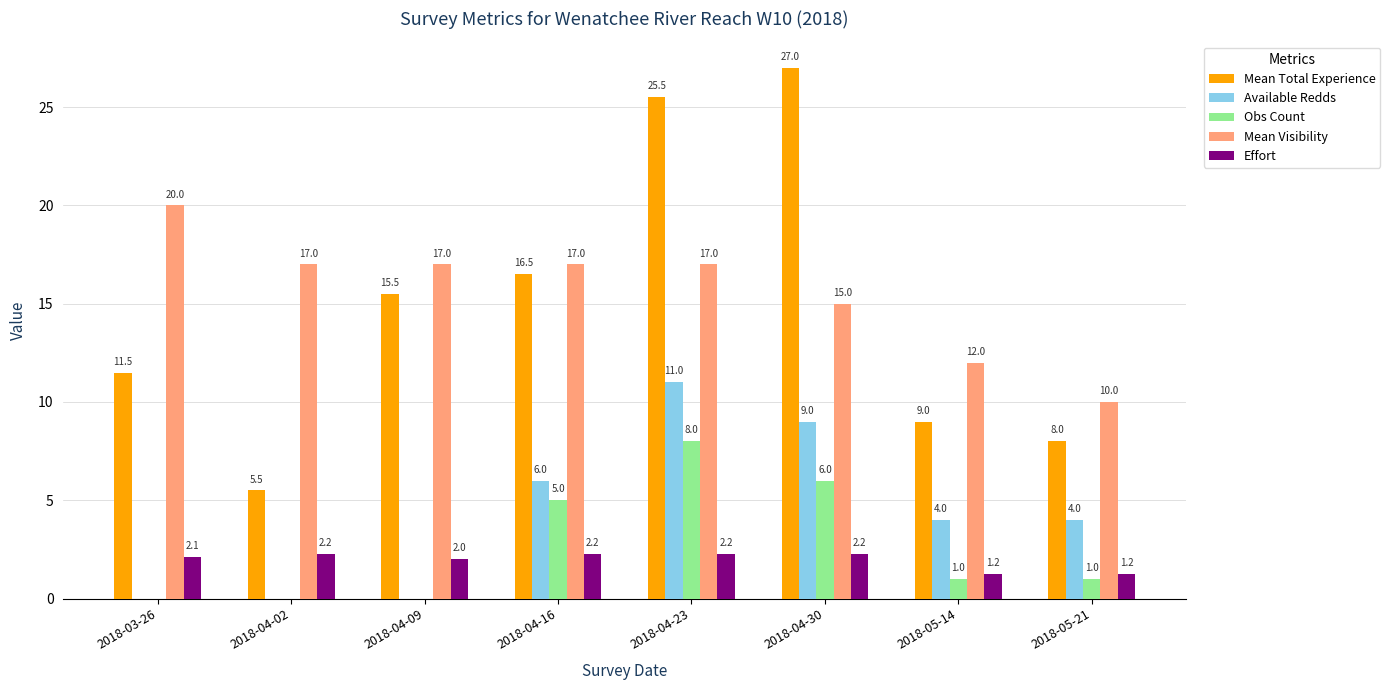

At which label does Obs Count first exceed 1?

2018-04-16